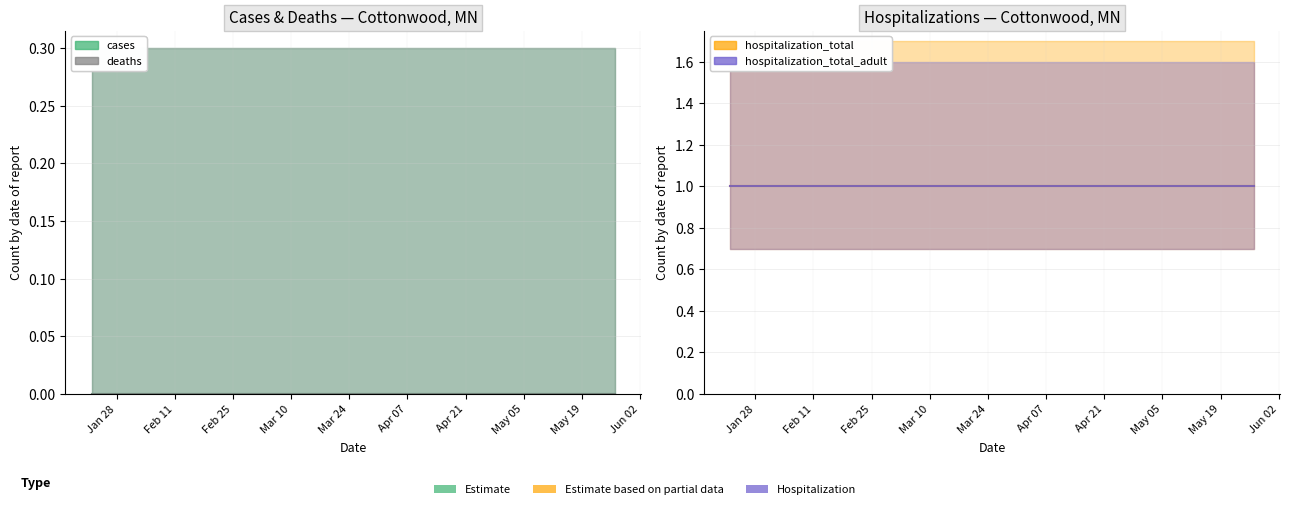

True or false: hospitalization_total_adult and cases intersect in this chart.

False